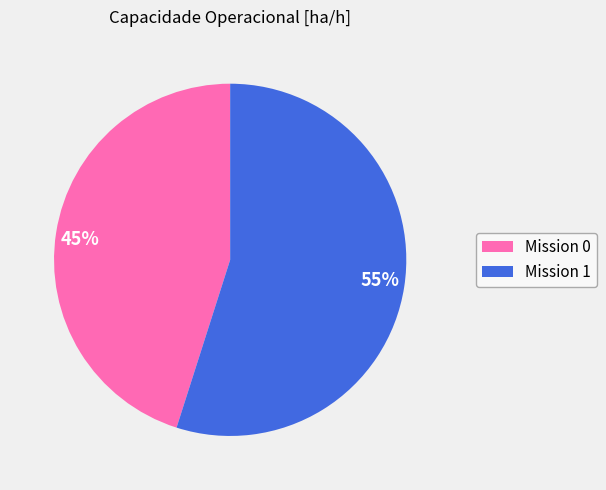

To the nearest percent, what is the difference between the largest and smallest slice percentages?

10%